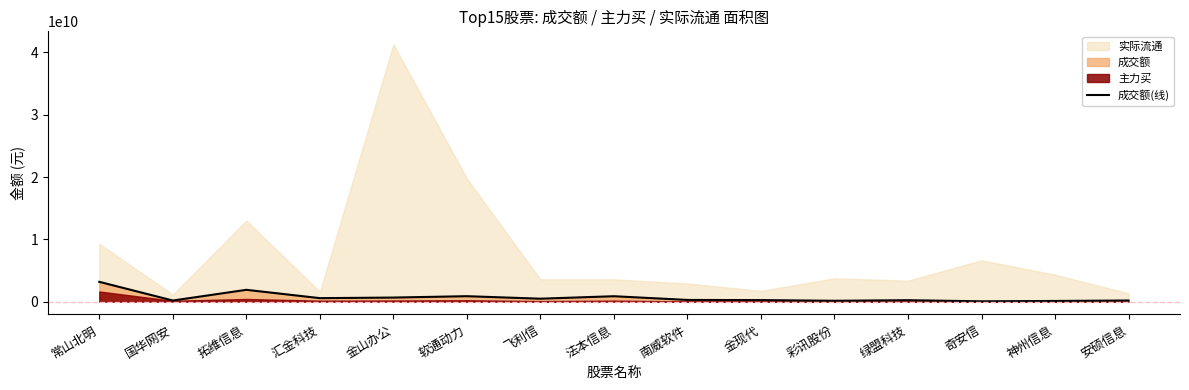

Read the value at 神州信息.

102816153